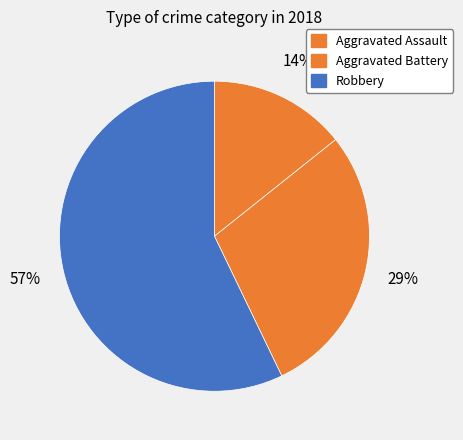

Is Aggravated Assault the majority of the pie?

No